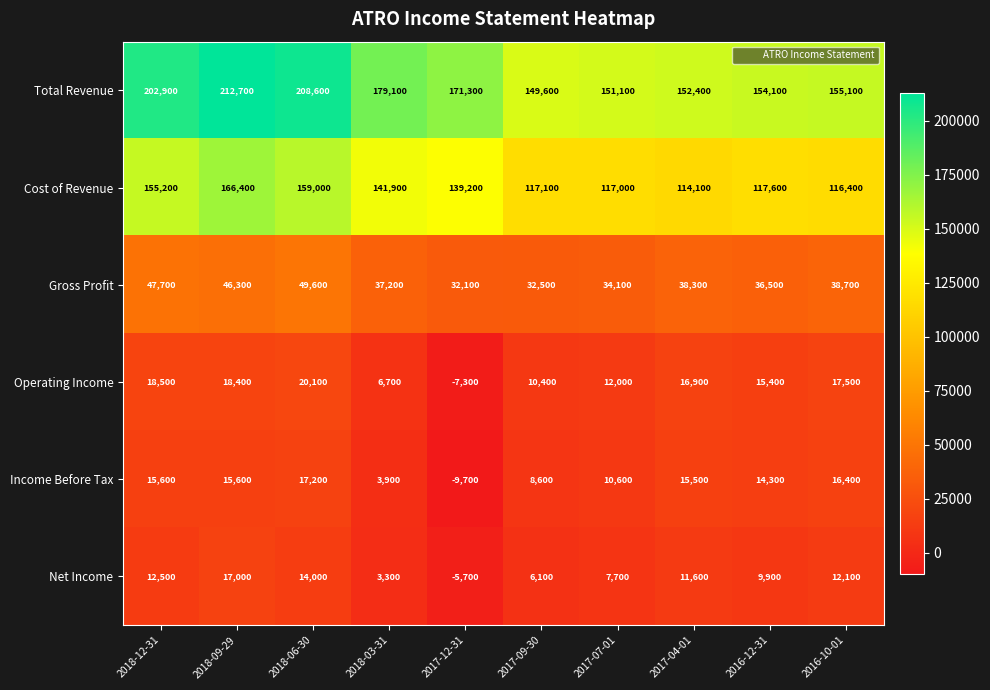

What is the average value of the Net Income series?

8850